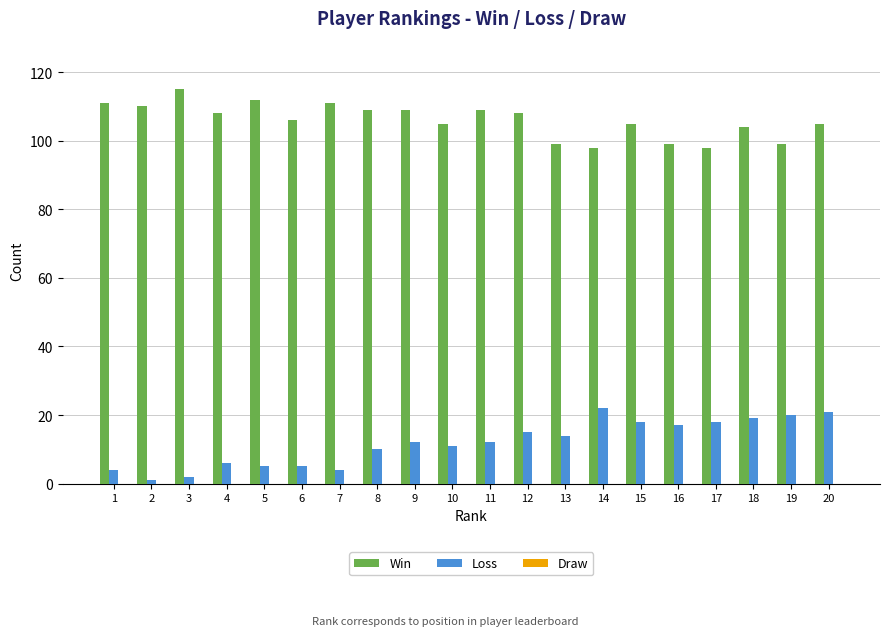

The value of Win at 19 is 66. True or false?

False